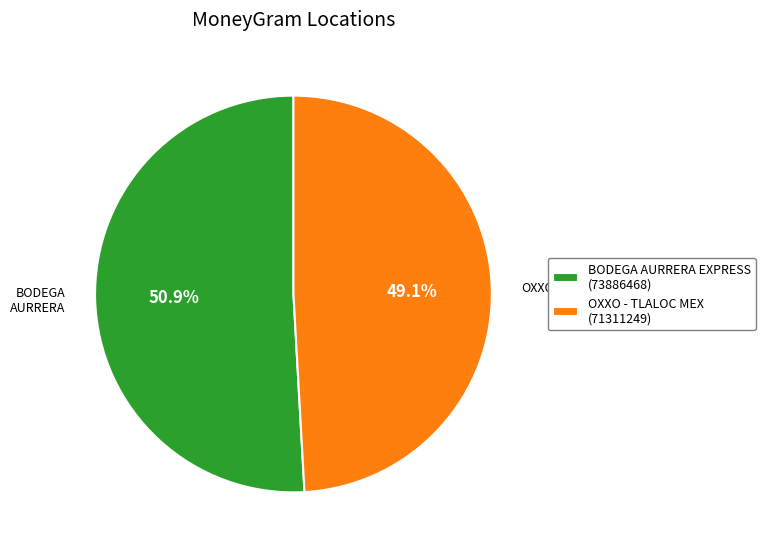

To the nearest percent, what is the difference between the largest and smallest slice percentages?

2%